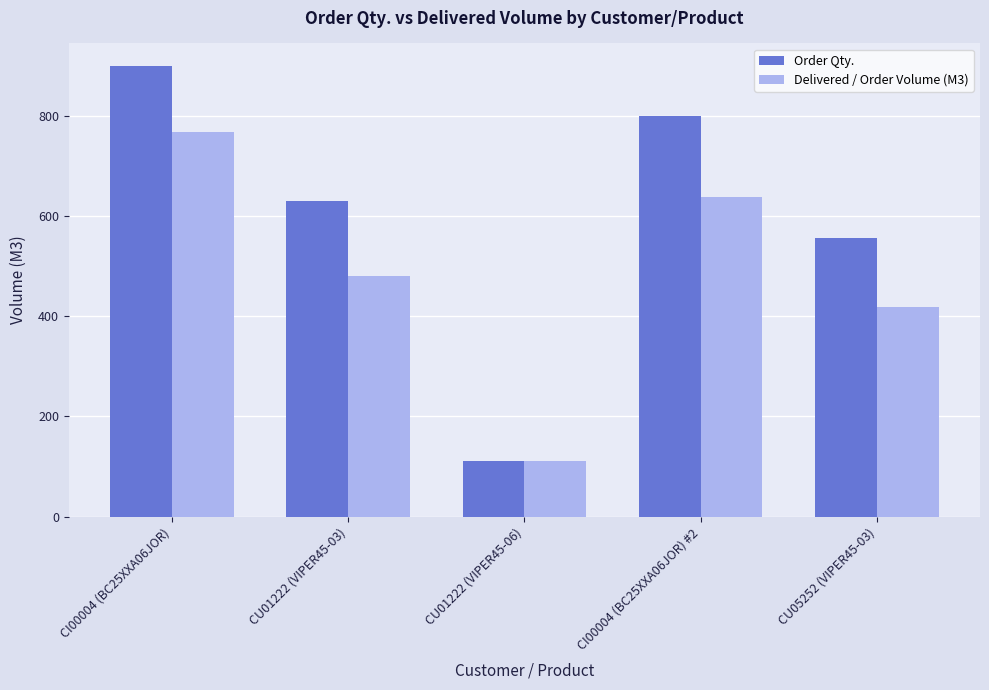

Which series changed the most between CI00004 (BC25XXA06JOR) #2 and CU05252 (VIPER45-03)?

Order Qty.